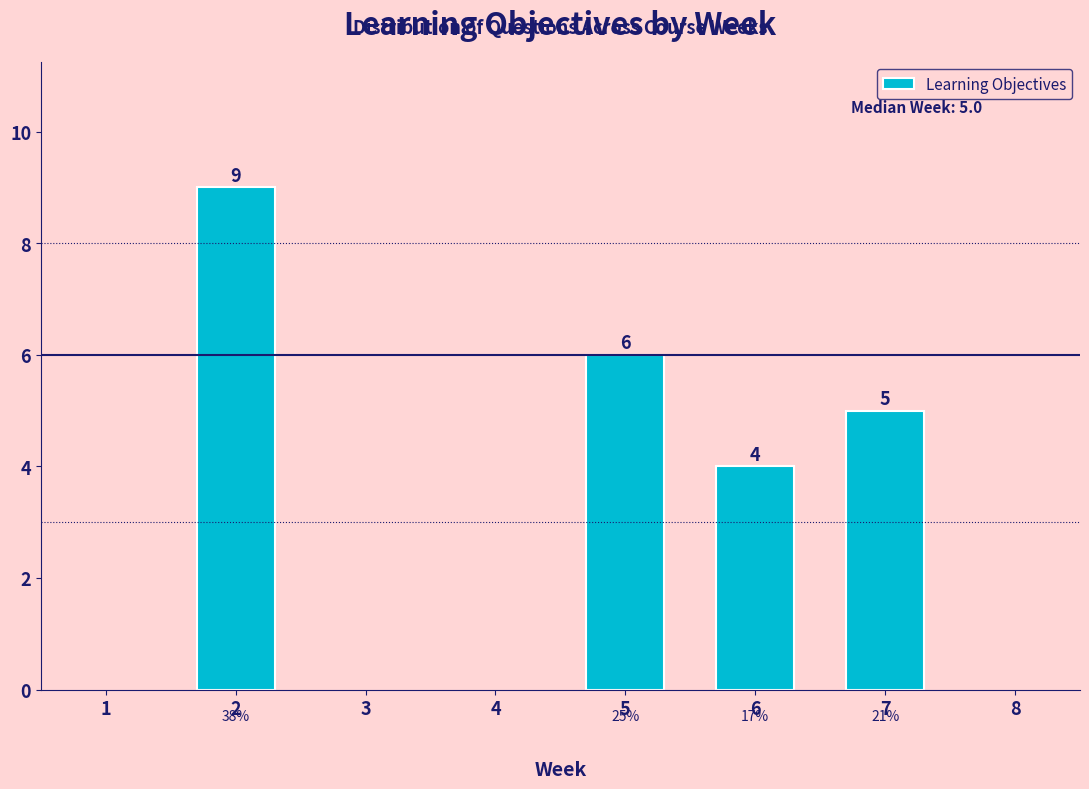

Reading left to right, extract all data points from this chart.

9	6	4	5